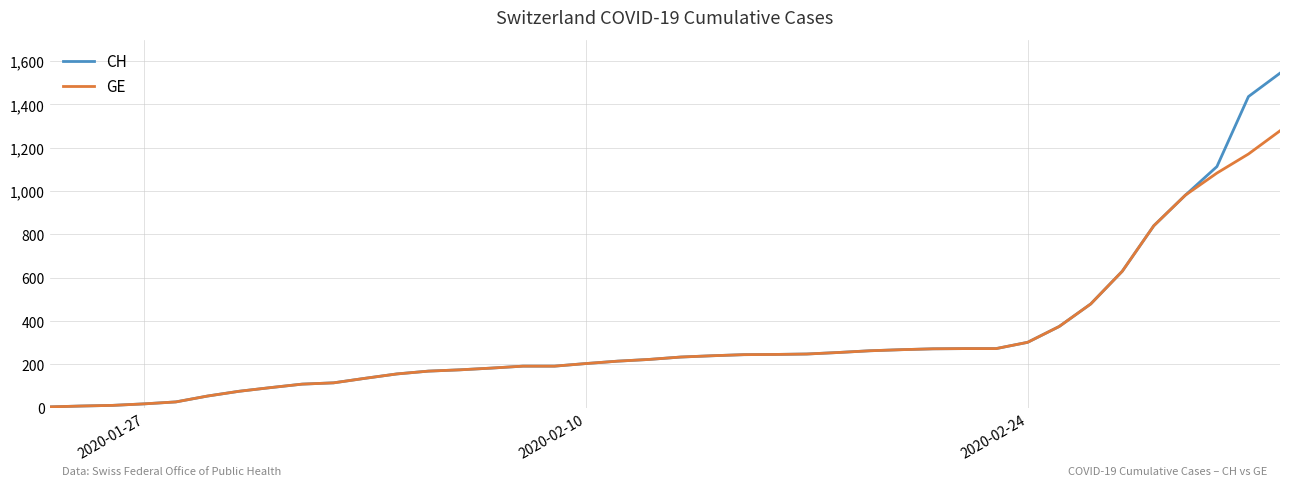

Rank the series by their maximum value, from highest to lowest.

CH, GE